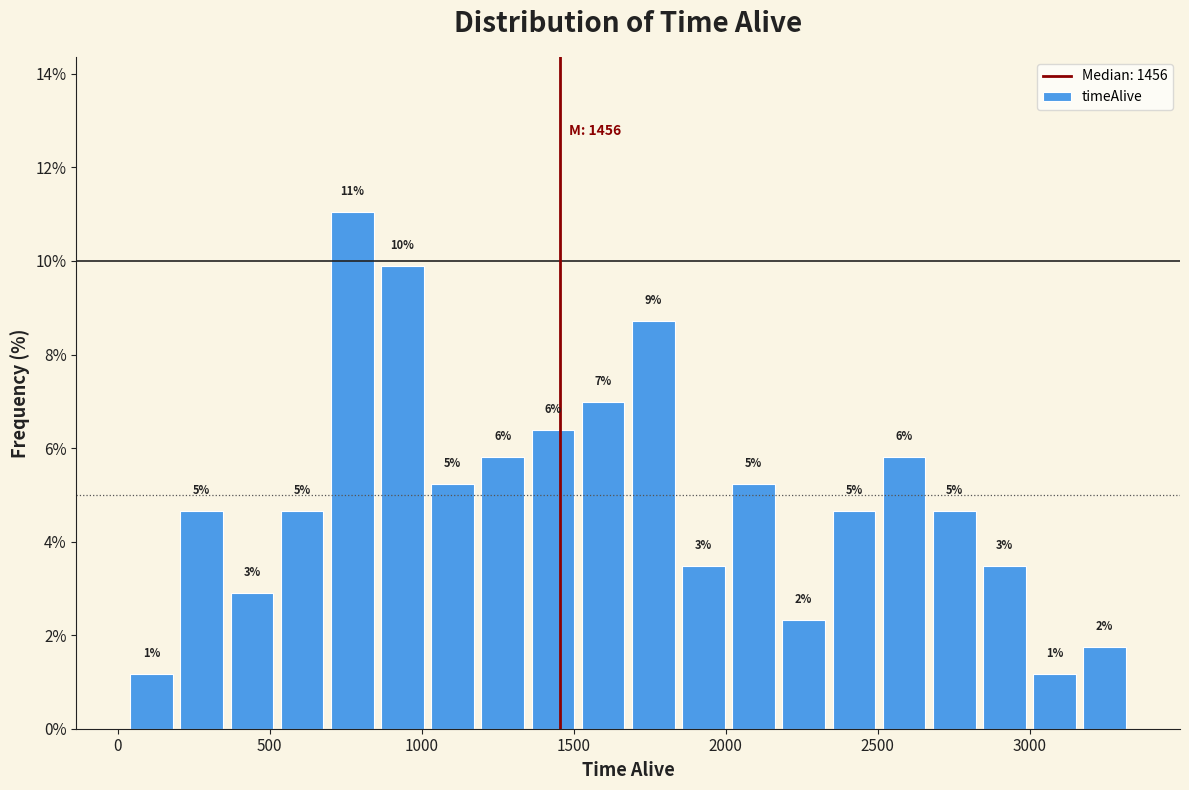

Read against the x-axis, roughly where is the centre of the tallest bar?

750